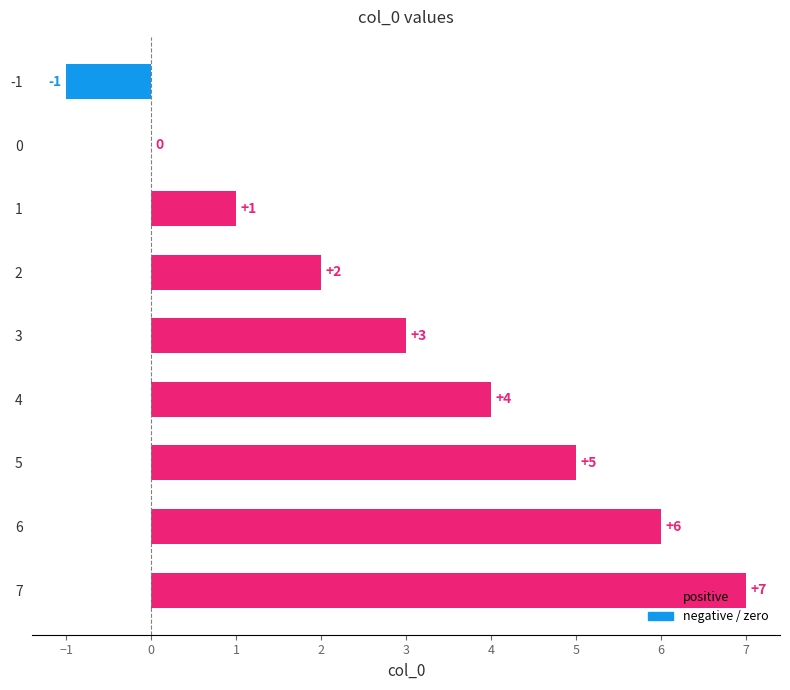

What is the change in value from 0 to 4?

+4